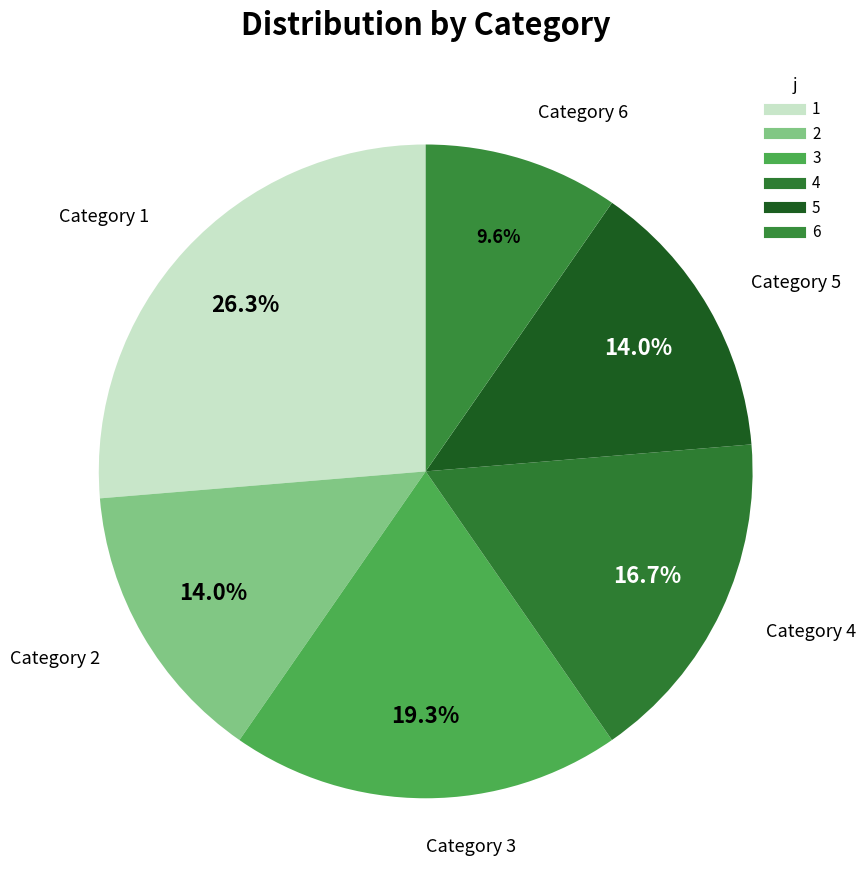

To the nearest percent, what percentage of the pie is 4?

17%